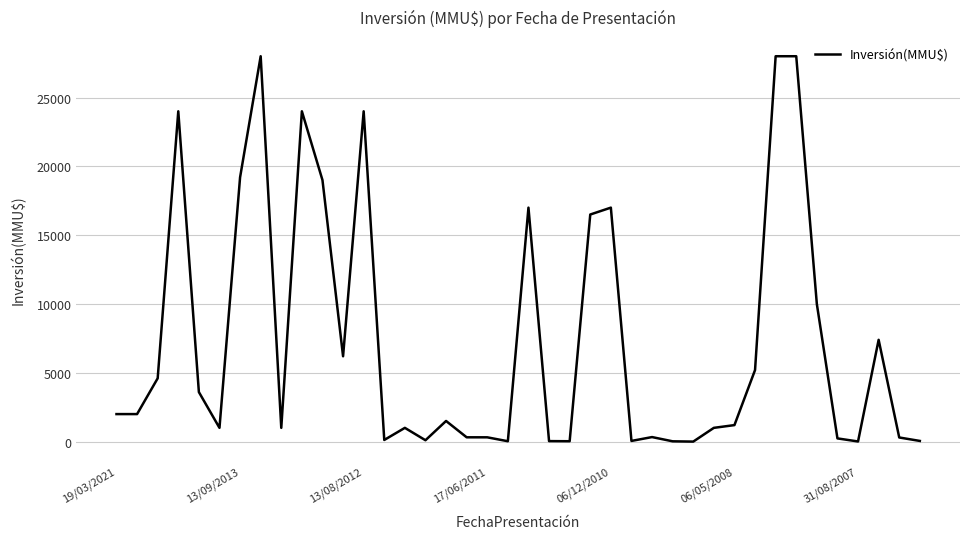

What is the greatest value displayed?

28000